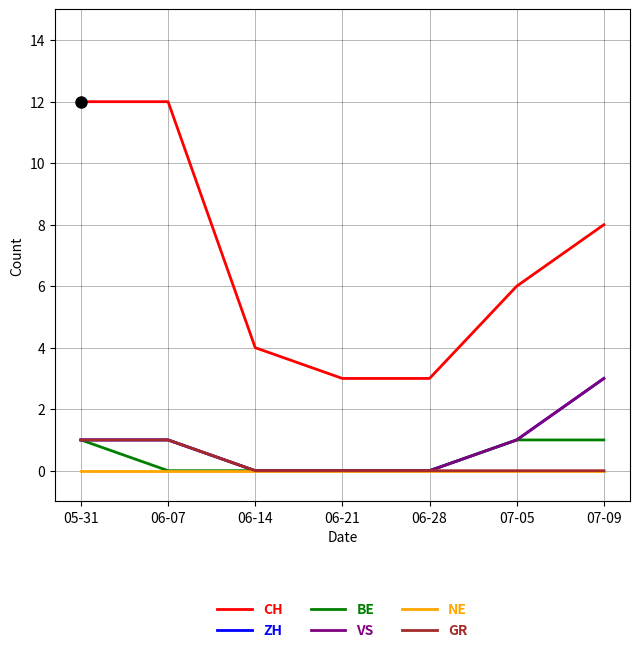

True or false: ZH and VS intersect in this chart.

False